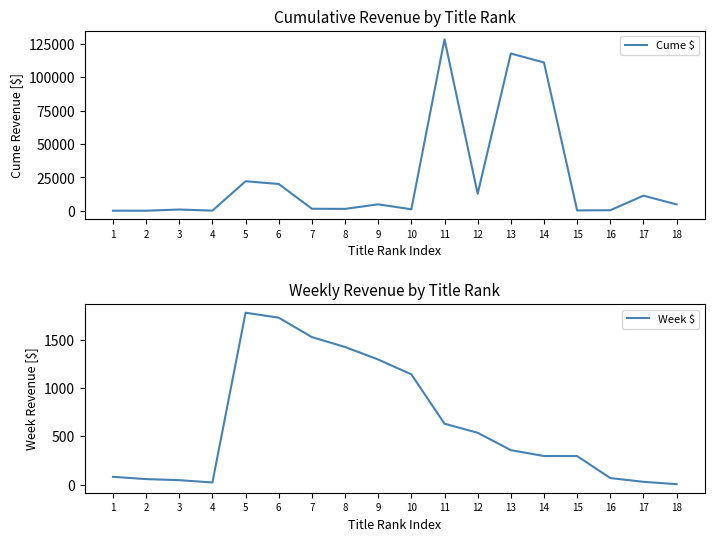

What is the value of the Cume $ point at the 10th from the left?

1141.6